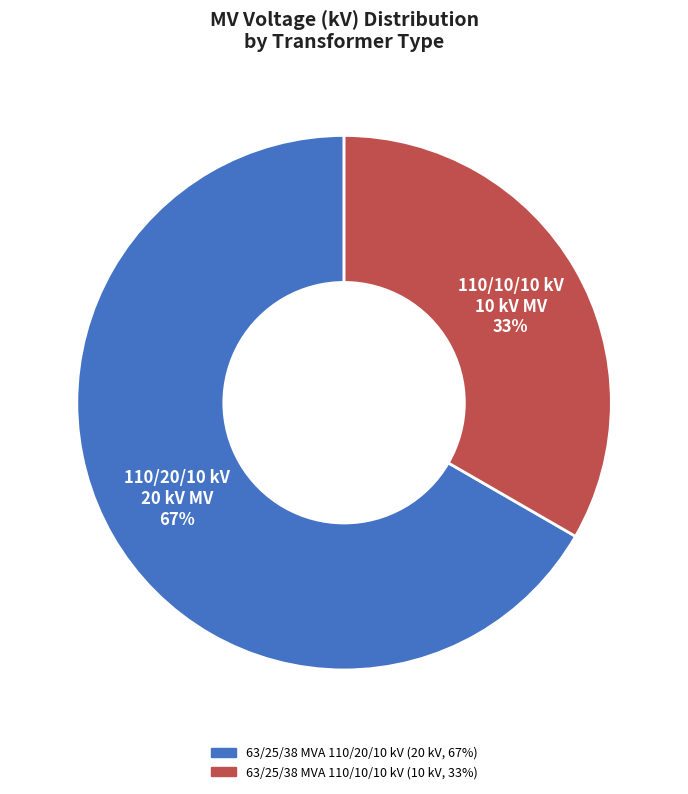

Which slice is the largest?

63/25/38 MVA 110/20/10 kV